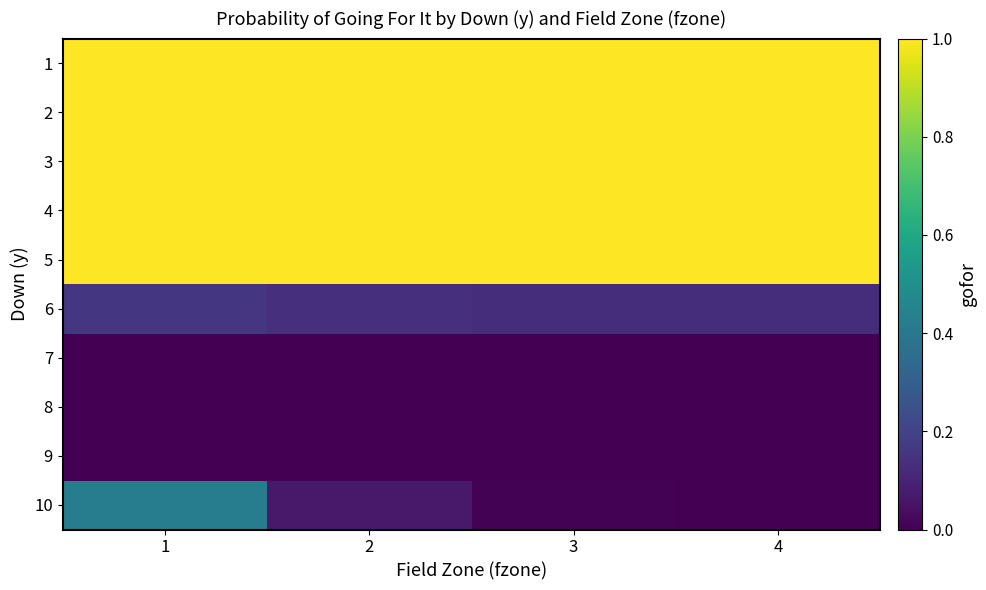

What is the difference between the highest and lowest values at 4?

1.0